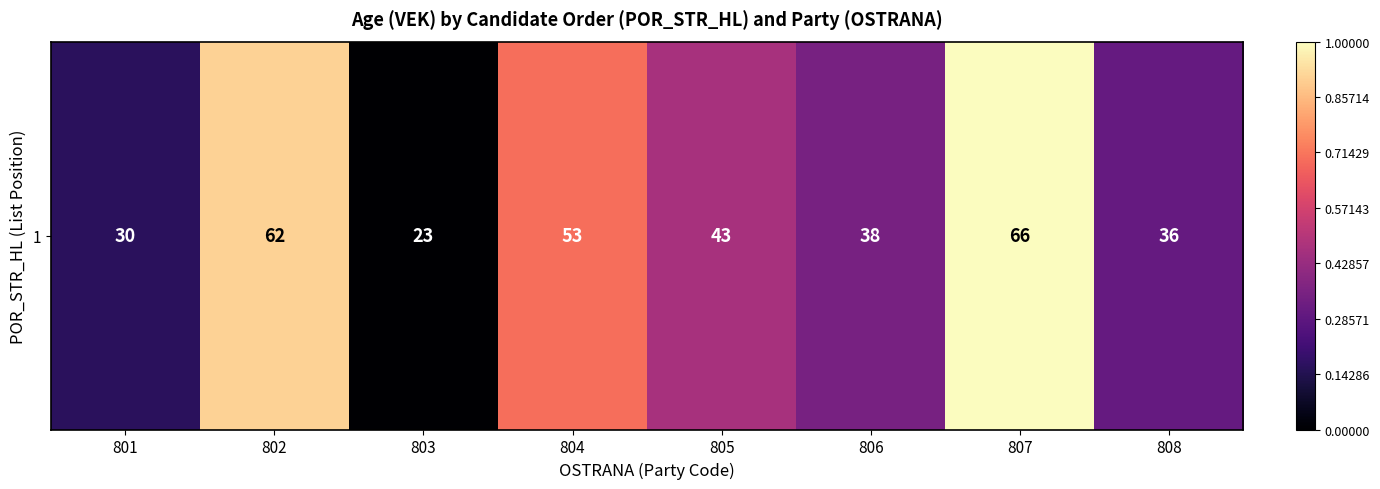

List the labels in order of value, largest first.

807, 802, 804, 805, 806, 808, 801, 803